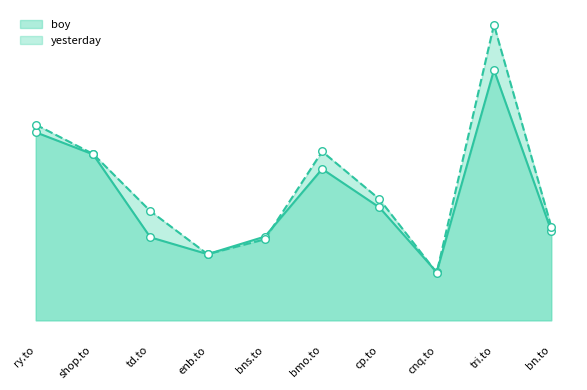

What are all the series names shown in the legend?

boy, yesterday